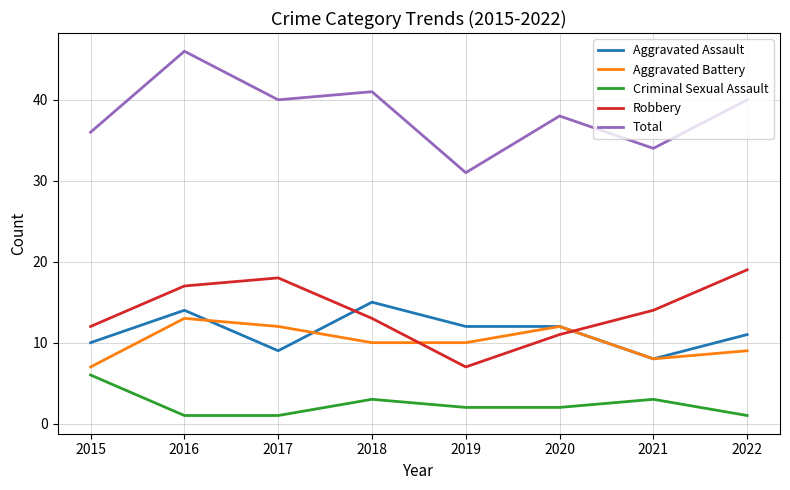

Reading left to right, extract all data points from this chart.

Aggravated Assault: 2015=10	2016=14	2017=9	2018=15	2019=12	2020=12	2021=8	2022=11
Aggravated Battery: 2015=7	2016=13	2017=12	2018=10	2019=10	2020=12	2021=8	2022=9
Criminal Sexual Assault: 2015=6	2016=1	2017=1	2018=3	2019=2	2020=2	2021=3	2022=1
Robbery: 2015=12	2016=17	2017=18	2018=13	2019=7	2020=11	2021=14	2022=19
Total: 2015=36	2016=46	2017=40	2018=41	2019=31	2020=38	2021=34	2022=40